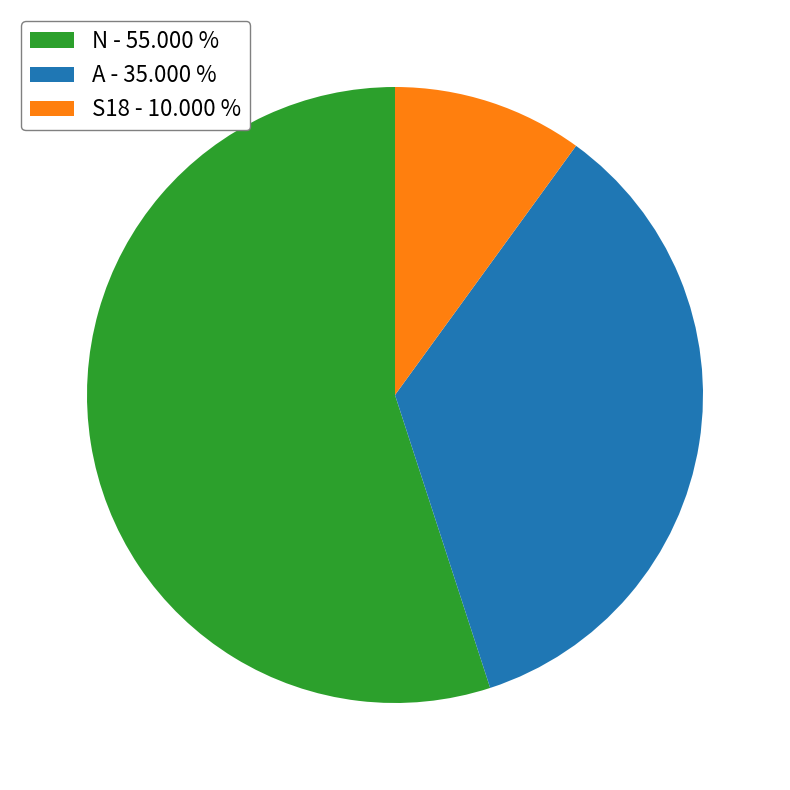

Between N - 55.000 % and A - 35.000 %, which is larger?

N - 55.000 %